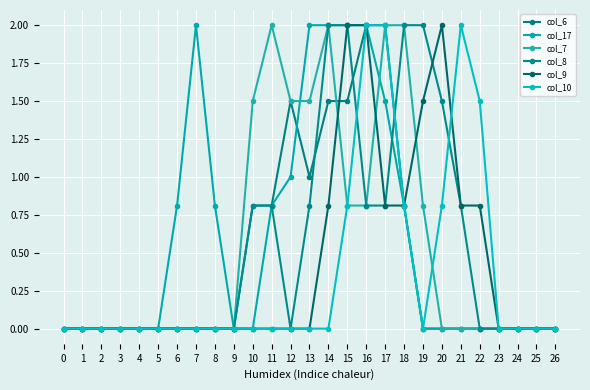

How many lines are shown in the chart?

6